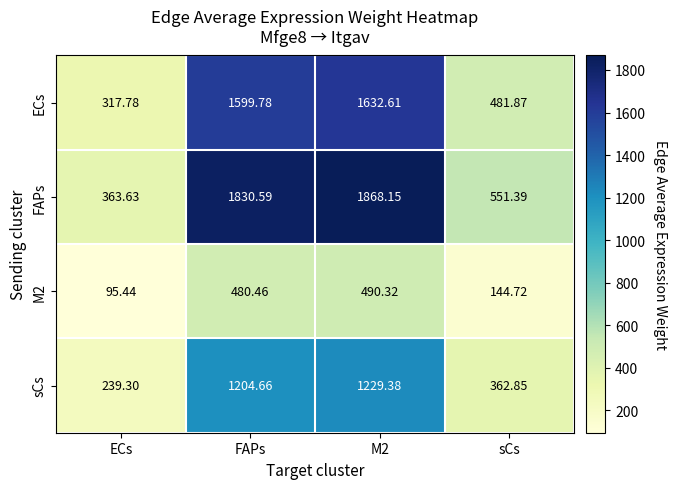

Which series changed the most between FAPs and sCs?

FAPs